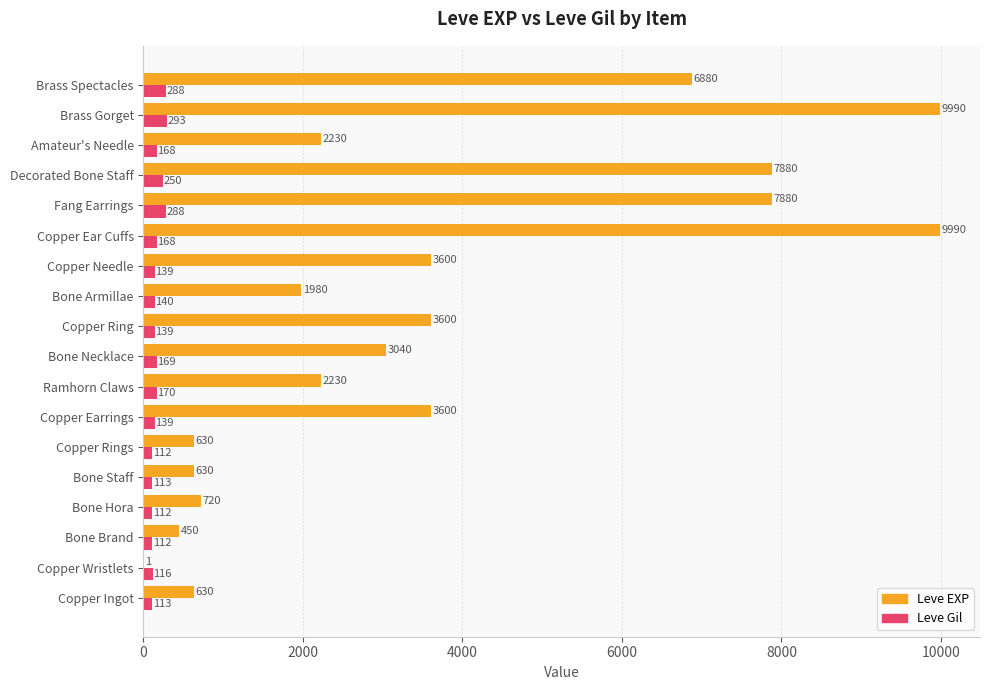

How many data points does each series have?

18